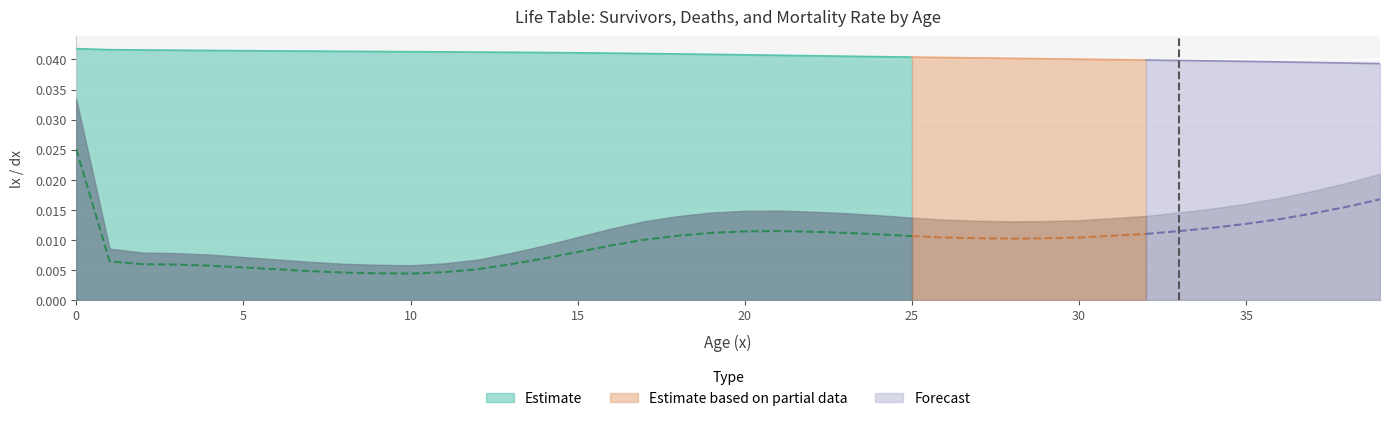

At which category does the chart reach its minimum across all series?

10